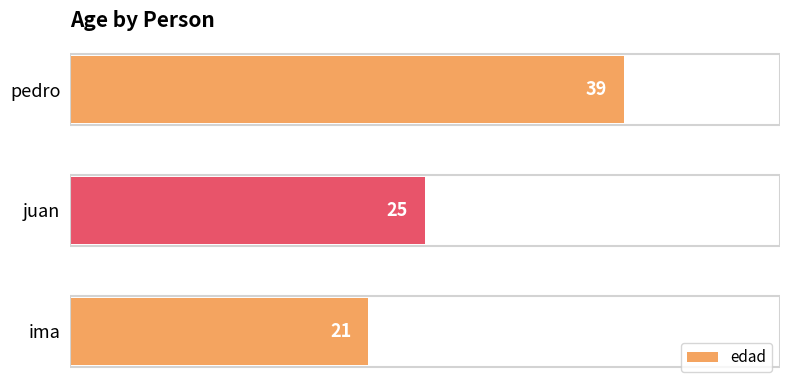

Reading bottom to top, extract all data points from this chart.

21	25	39